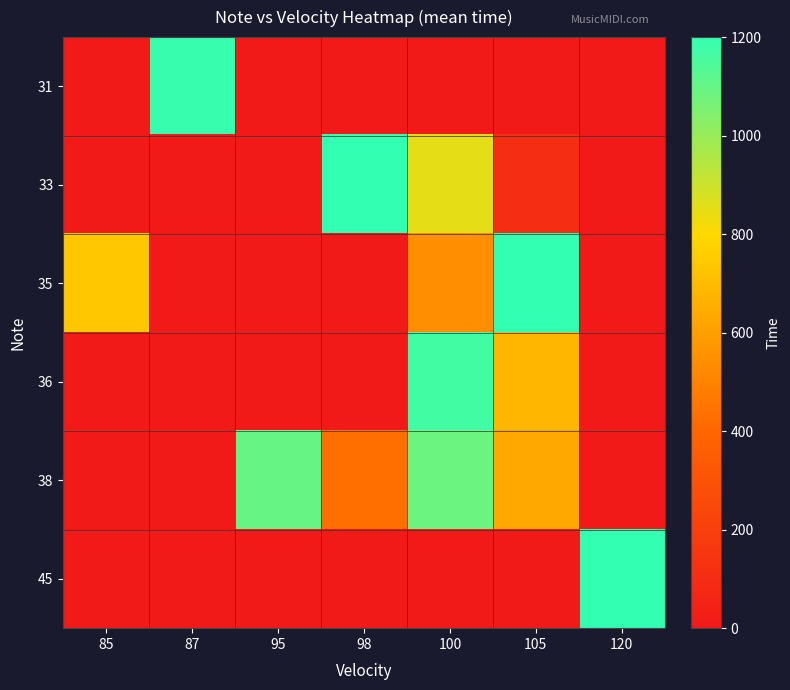

At which category is the sum across all series the highest?

100